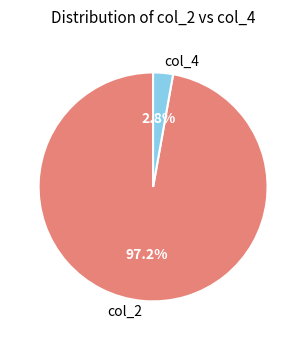

What percentage is NOT represented by col_2?

2.8%